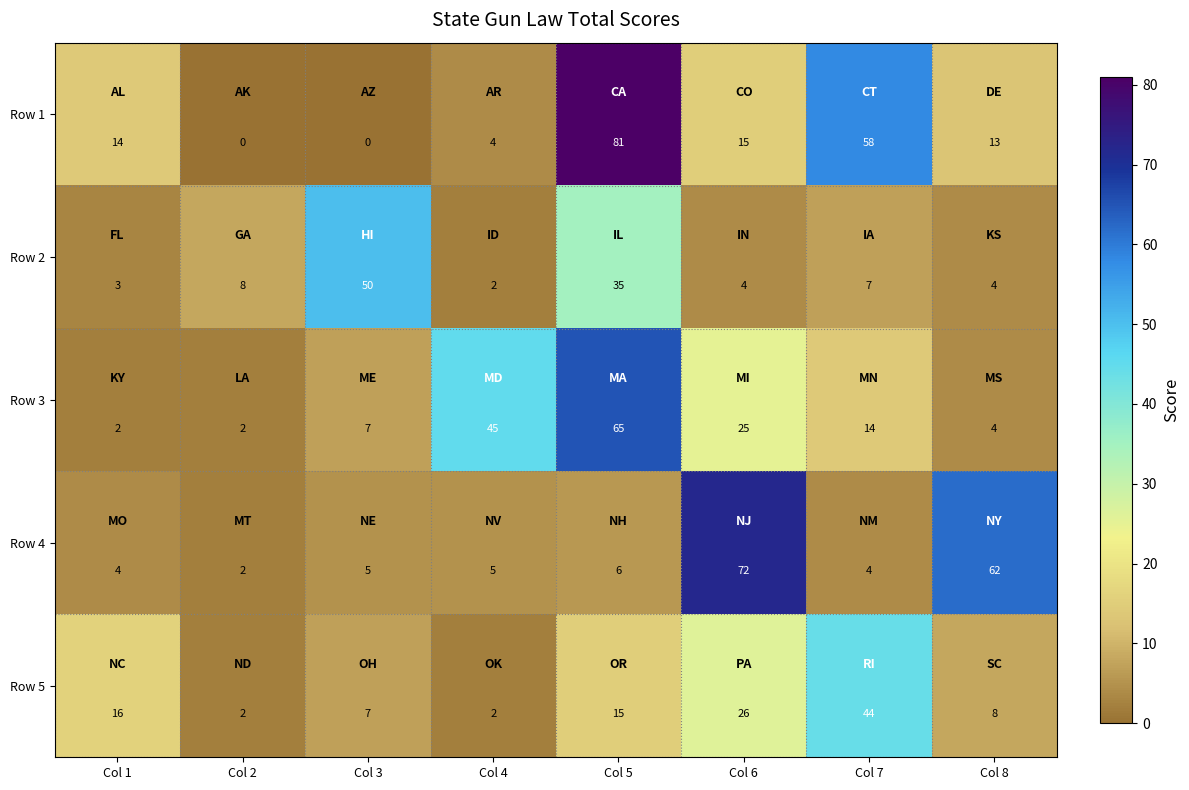

What is the total value across all series at Col 3?

69